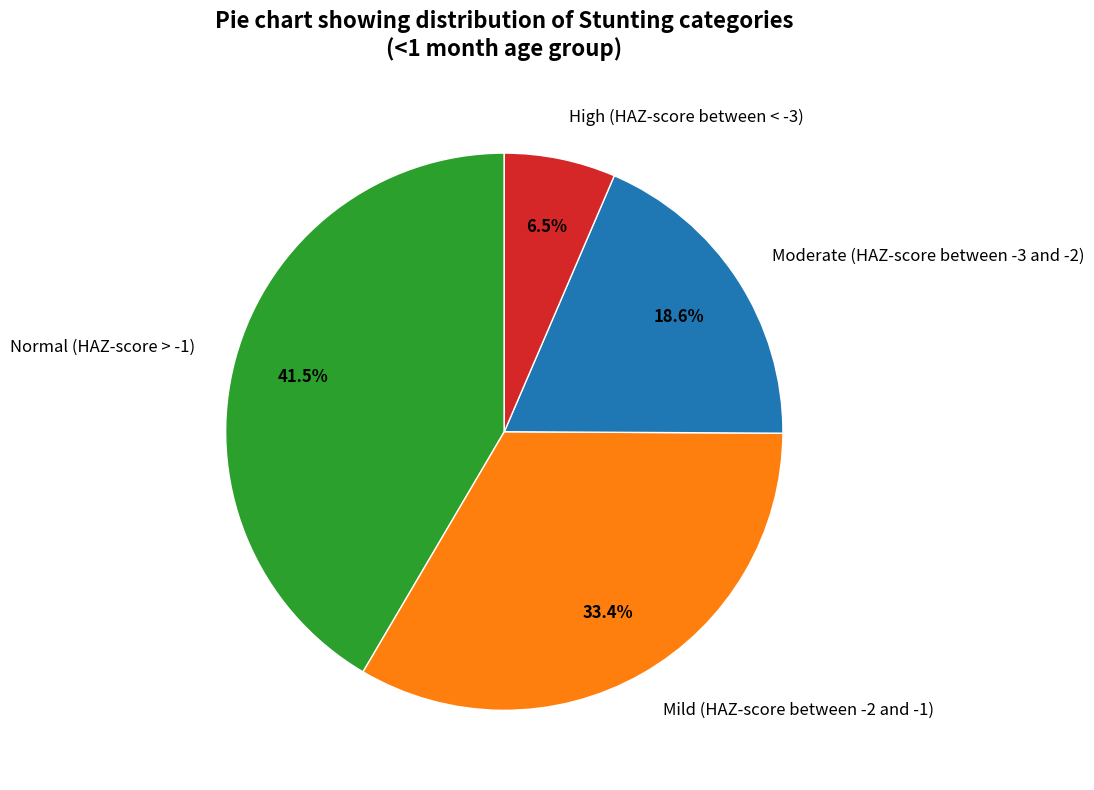

Which has a higher value, High (HAZ-score between < -3) or Normal (HAZ-score > -1)?

Normal (HAZ-score > -1)